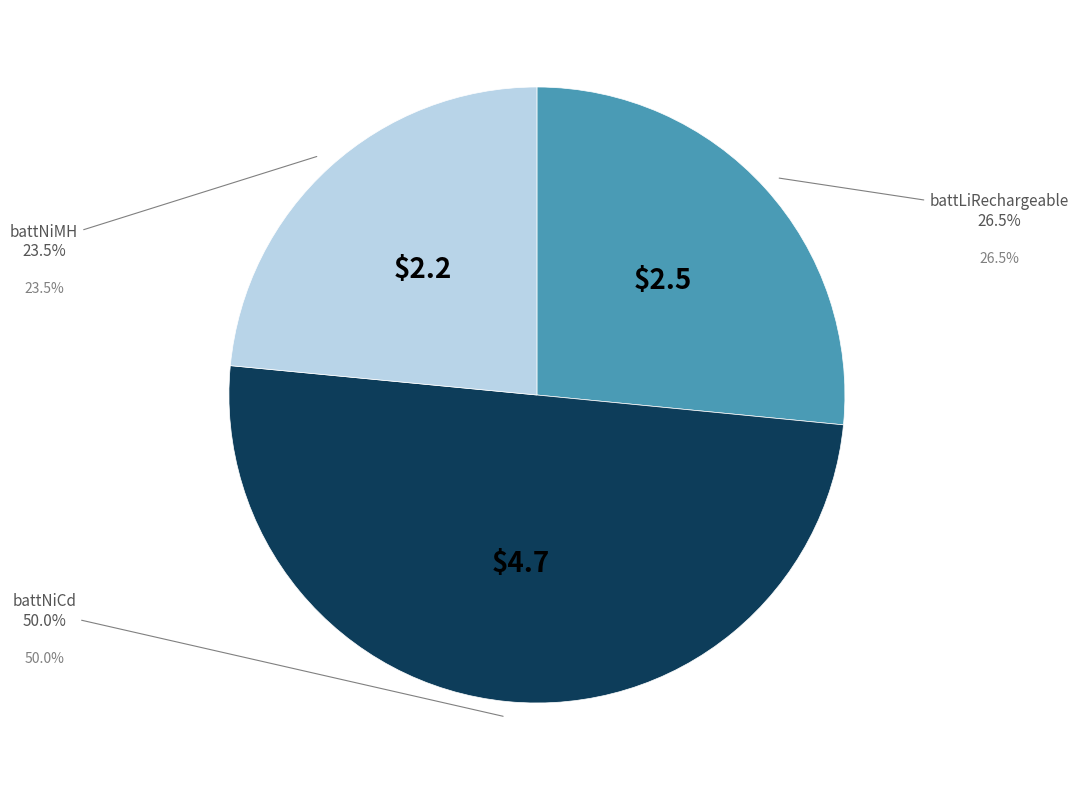

Rank the categories by value from highest to lowest.

battNiCd, battLiRechargeable, battNiMH